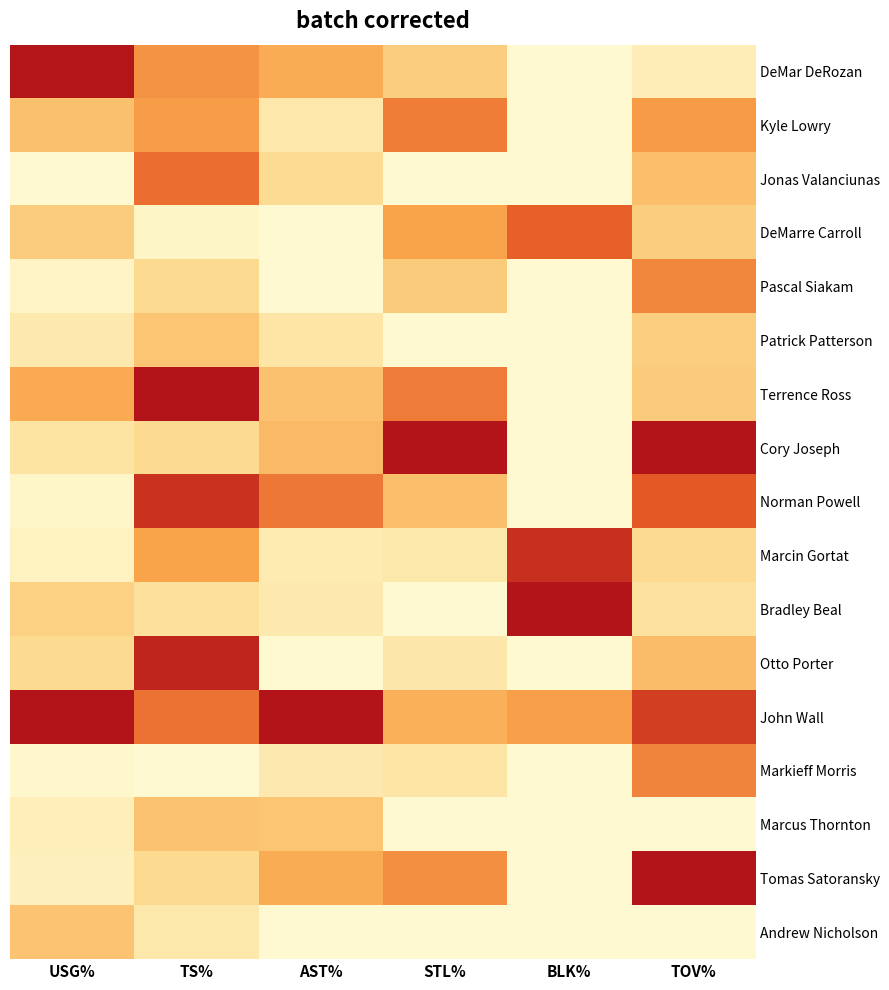

Reading right to left, what are all the values shown in this chart?

DeMar DeRozan: TOV%=0.1	BLK%=0.0	STL%=0.3	AST%=0.5	TS%=0.6	USG%=1.0
Kyle Lowry: TOV%=0.5	BLK%=0.0	STL%=0.6	AST%=0.1	TS%=0.5	USG%=0.4
Jonas Valanciunas: TOV%=0.4	BLK%=0.0	STL%=0.0	AST%=0.2	TS%=0.7	USG%=0.0
DeMarre Carroll: TOV%=0.3	BLK%=0.7	STL%=0.5	AST%=0.0	TS%=0.0	USG%=0.3
Pascal Siakam: TOV%=0.6	BLK%=0.0	STL%=0.3	AST%=0.0	TS%=0.2	USG%=0.0
Patrick Patterson: TOV%=0.3	BLK%=0.0	STL%=0.0	AST%=0.2	TS%=0.3	USG%=0.1
Terrence Ross: TOV%=0.3	BLK%=0.0	STL%=0.6	AST%=0.4	TS%=1.0	USG%=0.5
Cory Joseph: TOV%=1.0	BLK%=0.0	STL%=1.0	AST%=0.4	TS%=0.2	USG%=0.2
Norman Powell: TOV%=0.8	BLK%=0.0	STL%=0.4	AST%=0.6	TS%=0.9	USG%=0.0
Marcin Gortat: TOV%=0.2	BLK%=0.9	STL%=0.1	AST%=0.1	TS%=0.5	USG%=0.1
Bradley Beal: TOV%=0.2	BLK%=1.0	STL%=0.0	AST%=0.1	TS%=0.2	USG%=0.3
Otto Porter: TOV%=0.4	BLK%=0.0	STL%=0.1	AST%=0.0	TS%=0.9	USG%=0.2
John Wall: TOV%=0.8	BLK%=0.5	STL%=0.4	AST%=1.0	TS%=0.7	USG%=1.0
Markieff Morris: TOV%=0.6	BLK%=0.0	STL%=0.2	AST%=0.1	TS%=0.0	USG%=0.0
Marcus Thornton: TOV%=0.0	BLK%=0.0	STL%=0.0	AST%=0.3	TS%=0.4	USG%=0.1
Tomas Satoransky: TOV%=1.0	BLK%=0.0	STL%=0.6	AST%=0.5	TS%=0.2	USG%=0.1
Andrew Nicholson: TOV%=0.0	BLK%=0.0	STL%=0.0	AST%=0.0	TS%=0.1	USG%=0.4